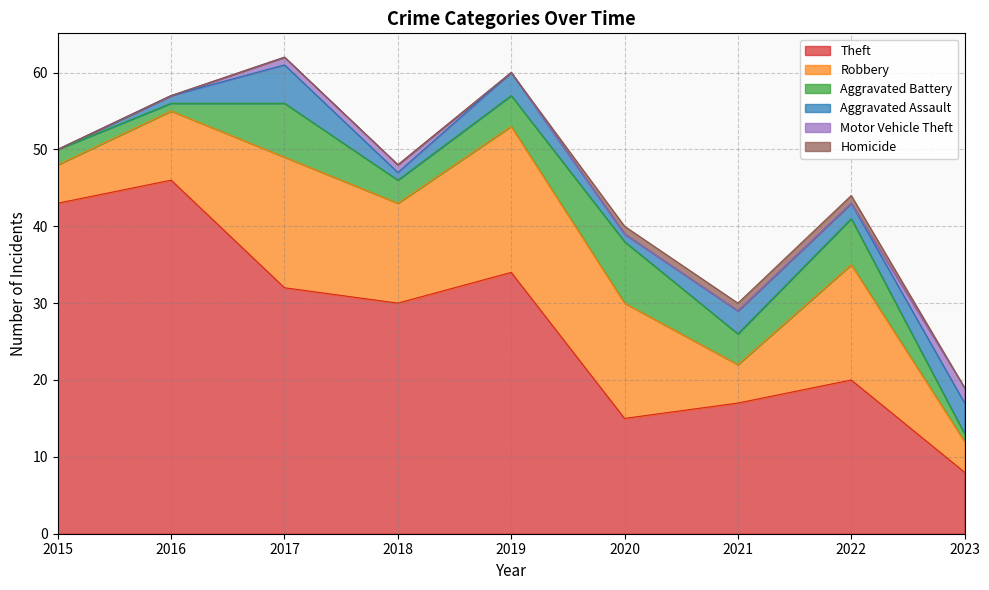

At which category is the sum across all series the highest?

2017